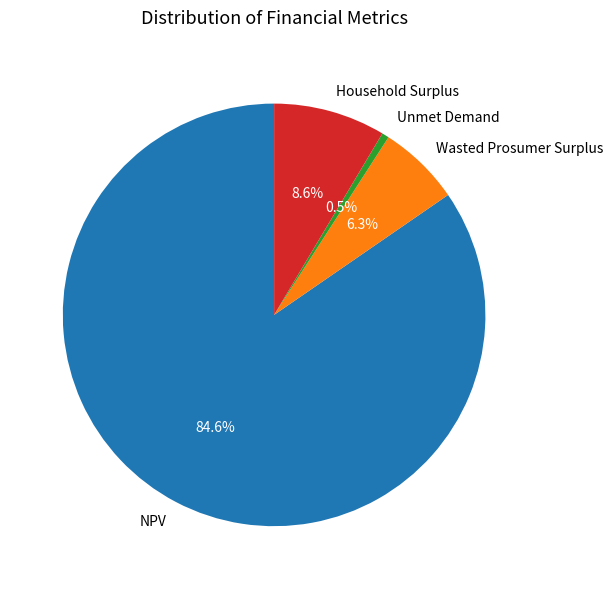

Is there a majority slice in this chart?

Yes